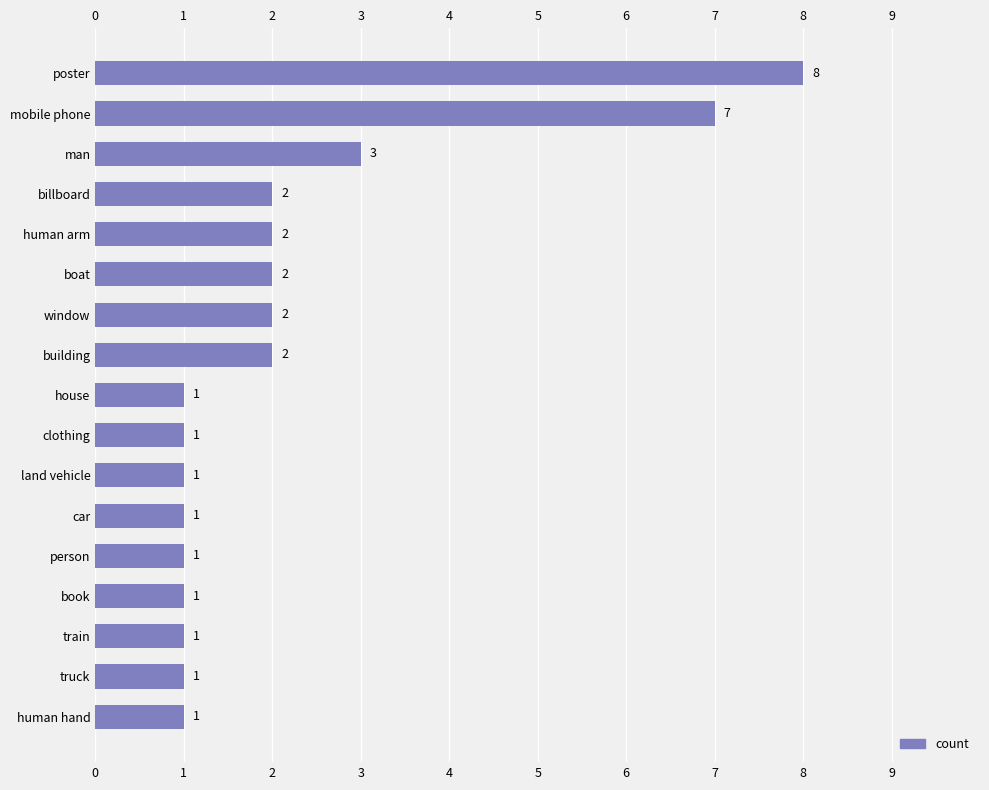

What is the change in value from window to book?

-1